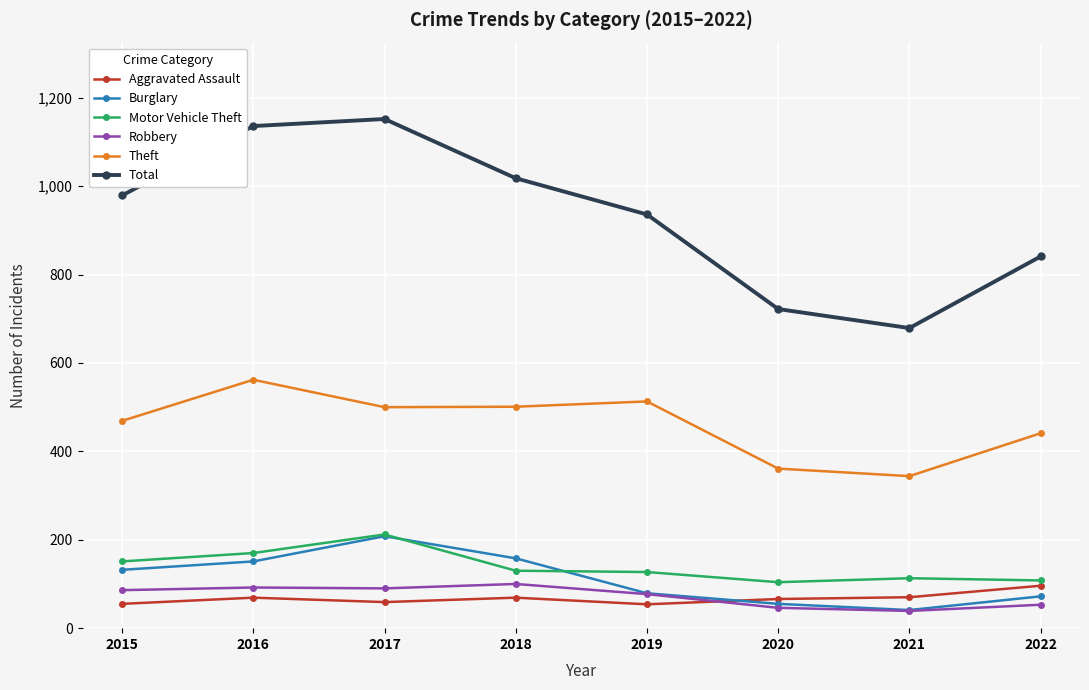

Which series has the widest spread of values?

Total